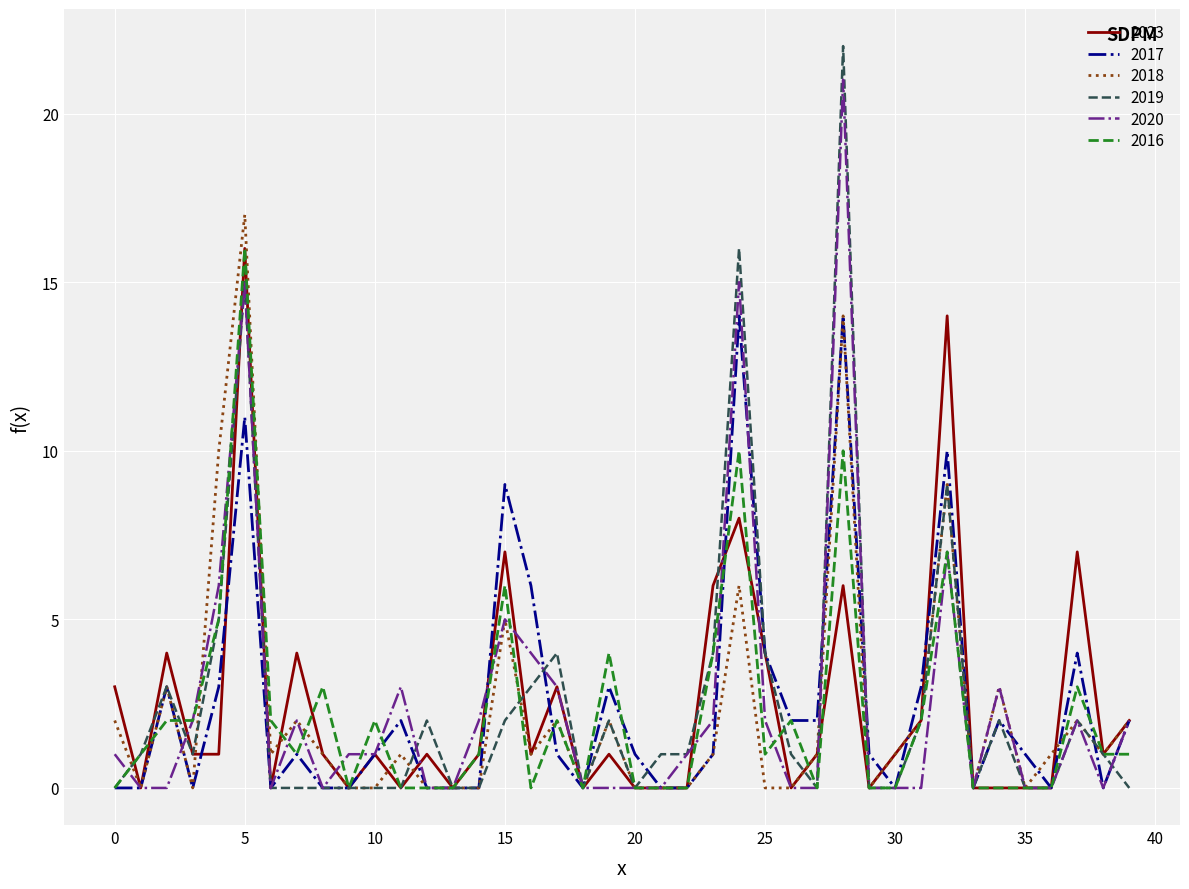

What is the difference between the maximum and second lowest values in the 2019 series?

22